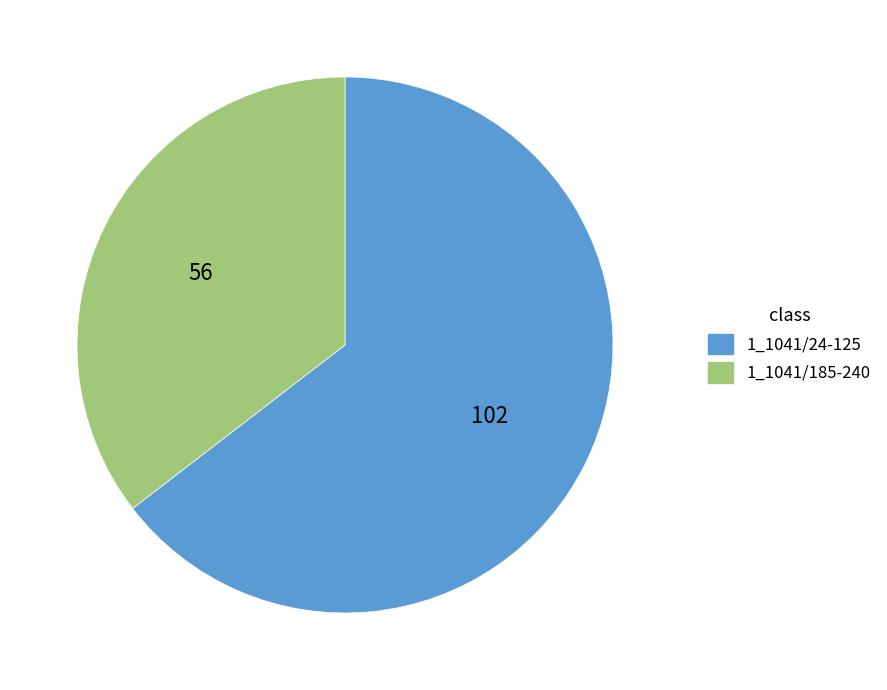

Which slice is the smallest?

1_1041/185-240